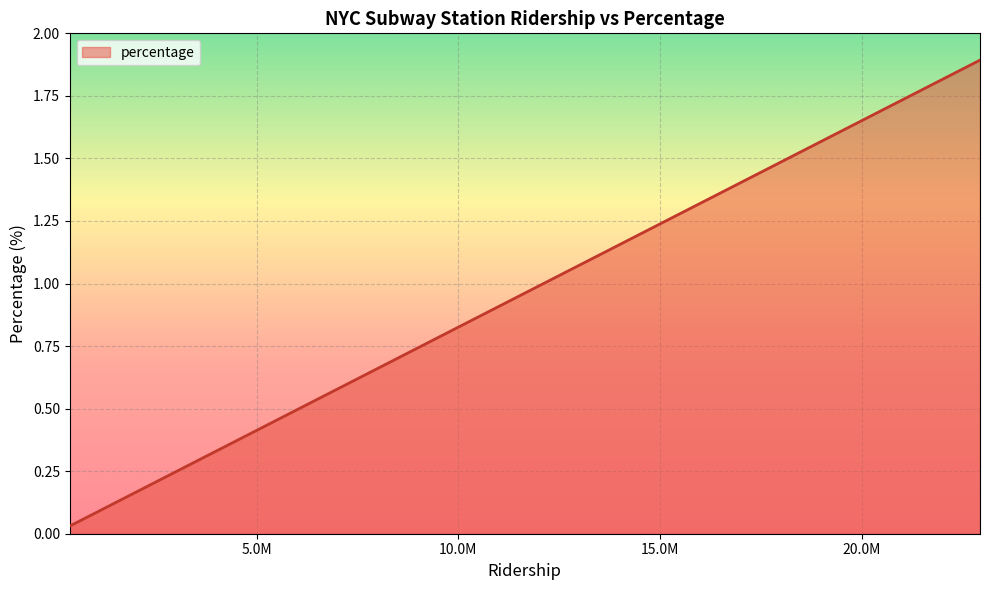

What is the difference between the maximum and minimum values?

1.9